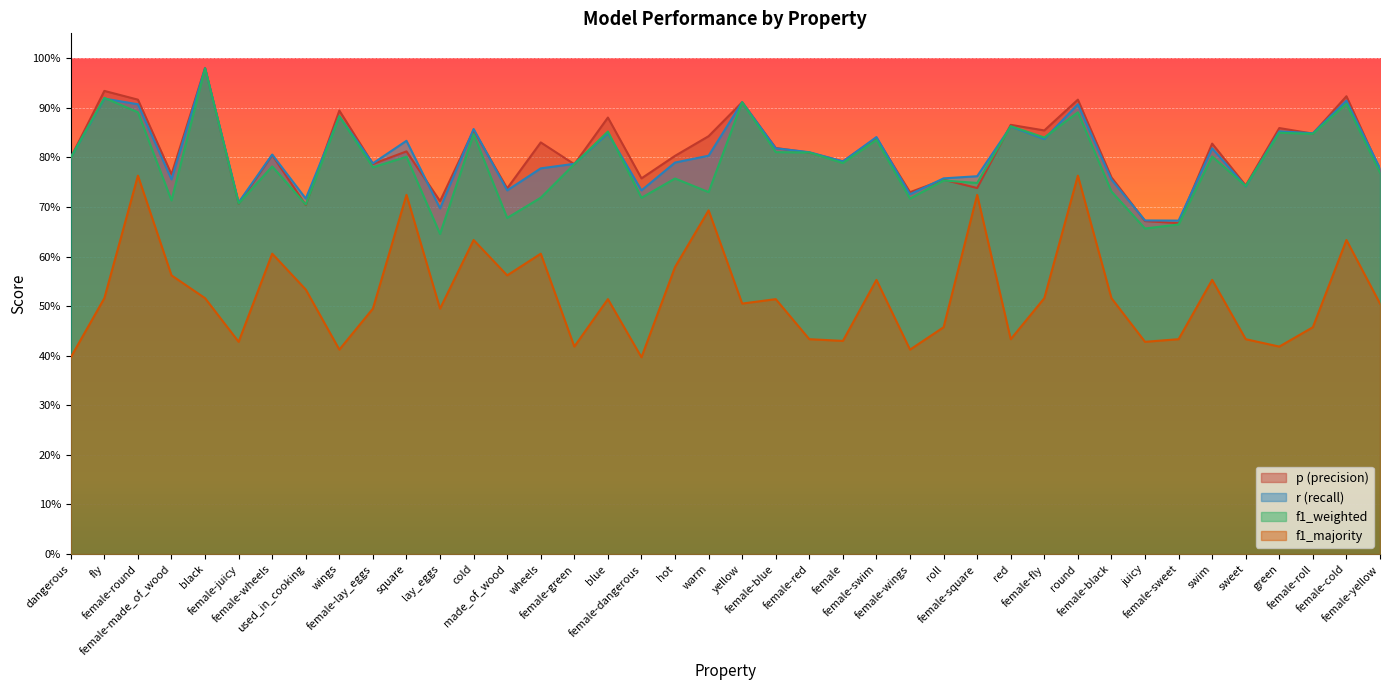

At how many categories does at least one series exceed 0?

40